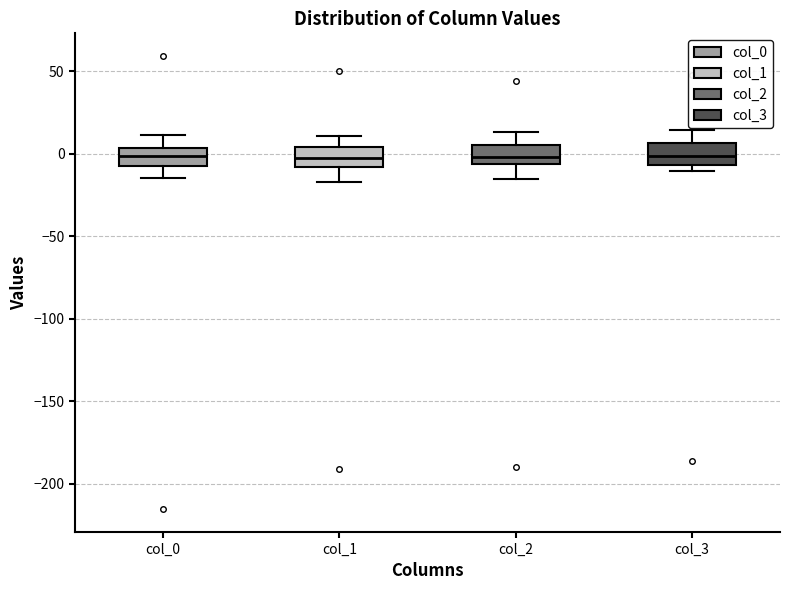

Where is the lower edge of the box for col_3 on the y-axis? The values are not printed on the chart, so give them approximately, as read against the axis.

-5